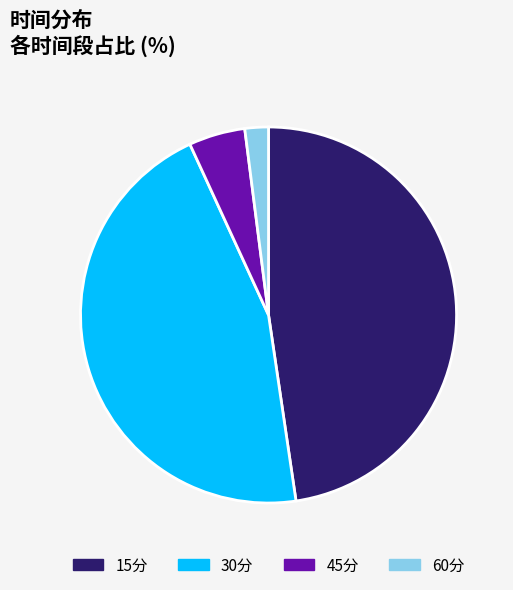

Which slice is the smallest?

60分